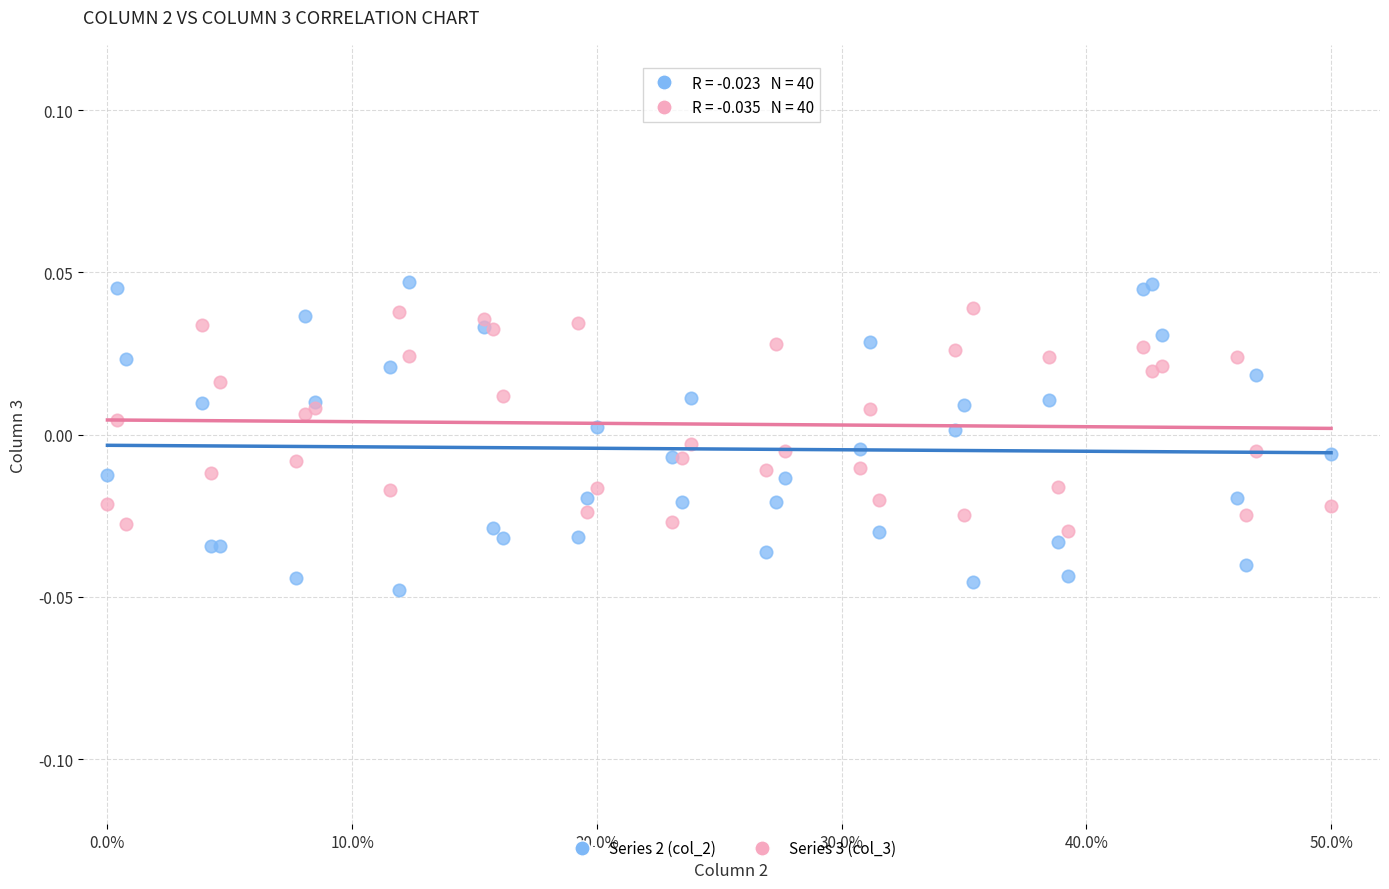

Which series has the widest spread of Y values?

Series 2 (col_2)